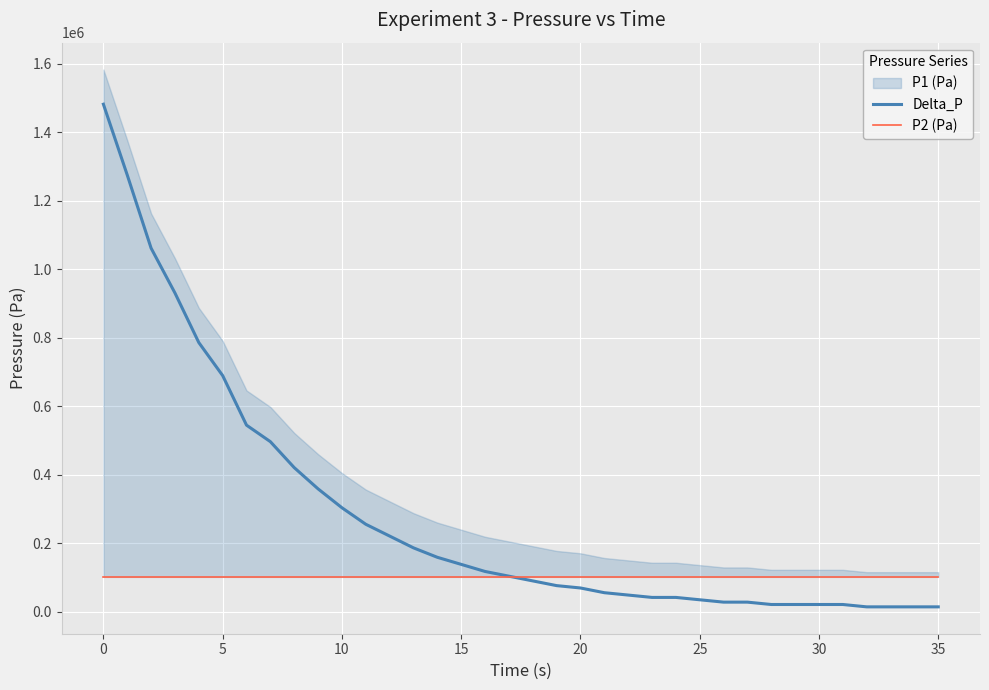

How many lines are shown in the chart?

2